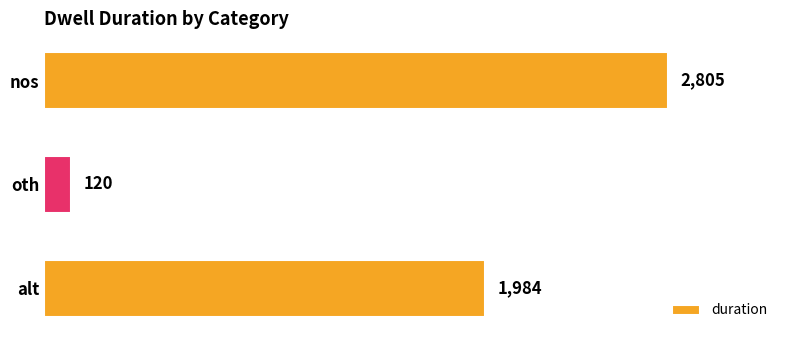

What is the change in value from oth to alt?

+1864